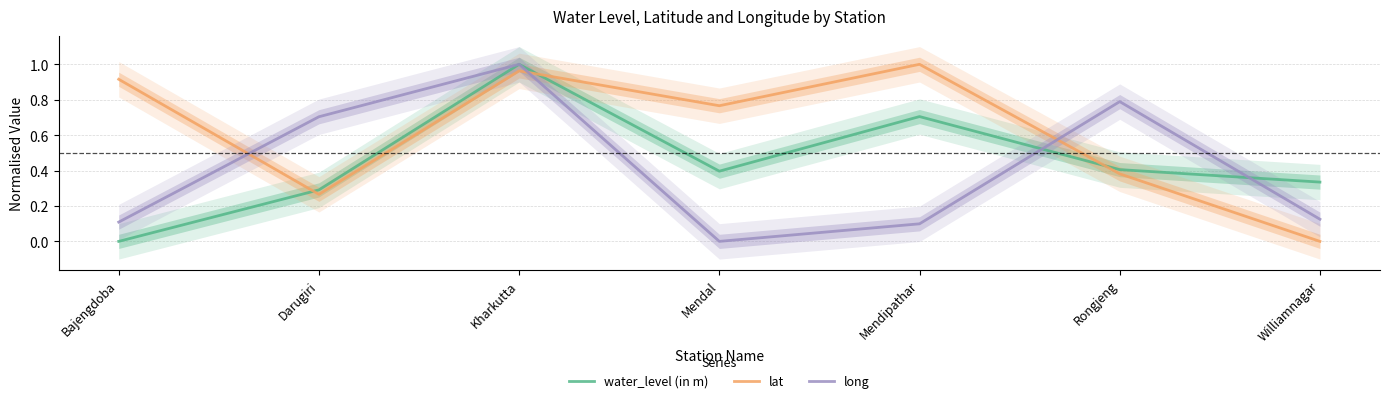

What are all the series names shown in the legend?

water_level (in m), lat, long